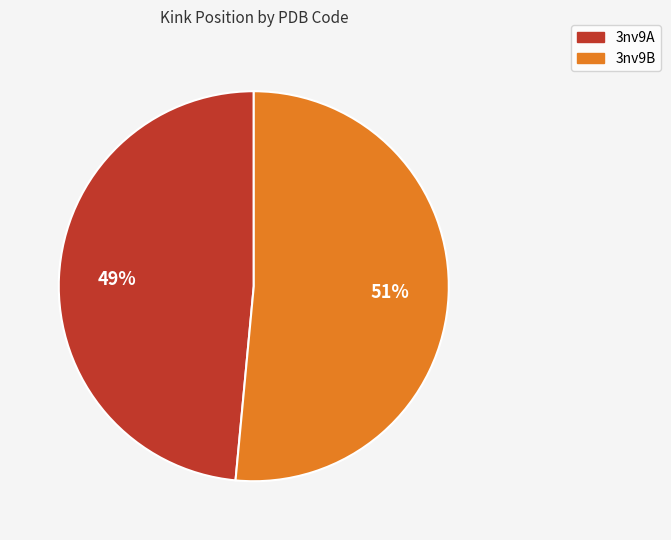

Count the number of slices in the pie.

2